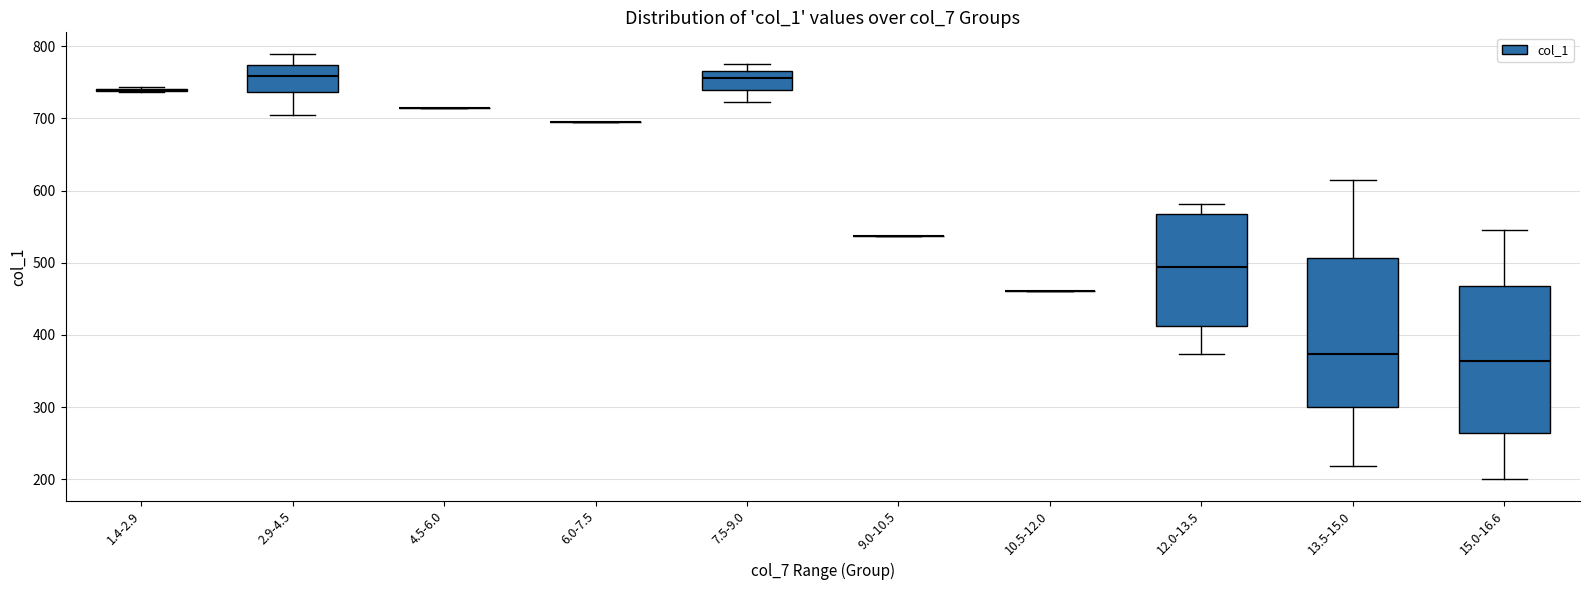

Reading left to right, read every box against the y-axis: the position of its median line, the range the box covers, and the ends of its whiskers. The values are not printed on the chart, so give them approximately, as read against the axis.

1.4-2.9: box collapsed to a line at 740, whiskers 740 to 740
2.9-4.5: median 760, box 740 to 770, whiskers 700 to 790
4.5-6.0: box collapsed to a line at 710, whiskers 710 to 710
6.0-7.5: box collapsed to a line at 690, whiskers 690 to 690
7.5-9.0: median 760, box 740 to 770, whiskers 720 to 780
9.0-10.5: box collapsed to a line at 540, whiskers 540 to 540
10.5-12.0: box collapsed to a line at 460, whiskers 460 to 460
12.0-13.5: median 490, box 410 to 570, whiskers 370 to 580
13.5-15.0: median 370, box 300 to 510, whiskers 220 to 610
15.0-16.6: median 360, box 260 to 470, whiskers 200 to 550